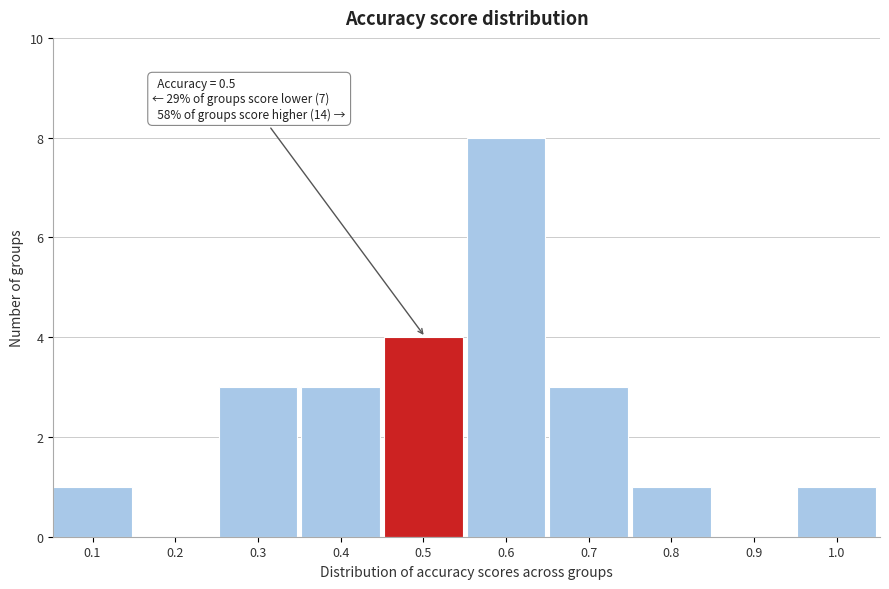

Reading left to right, extract all data points from this chart.

0.1=1	0.2=0	0.3=3	0.4=3	0.5=4	0.6=8	0.7=3	0.8=1	0.9=0	1.0=1